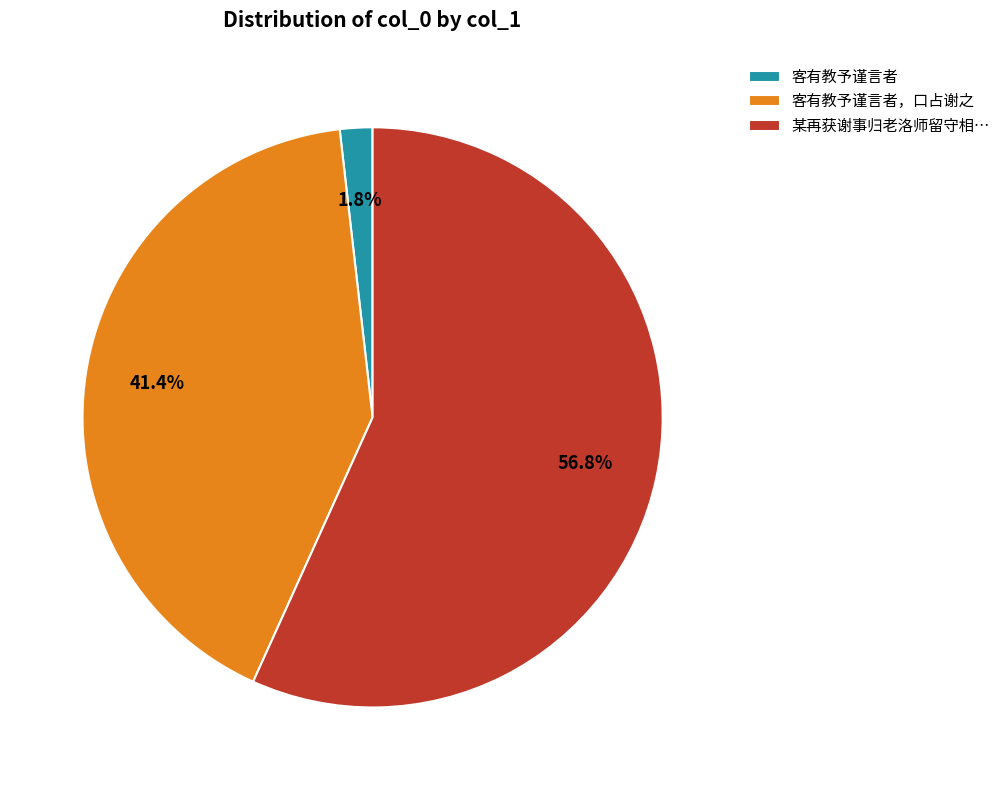

Is there any slice that represents more than half of the pie?

Yes